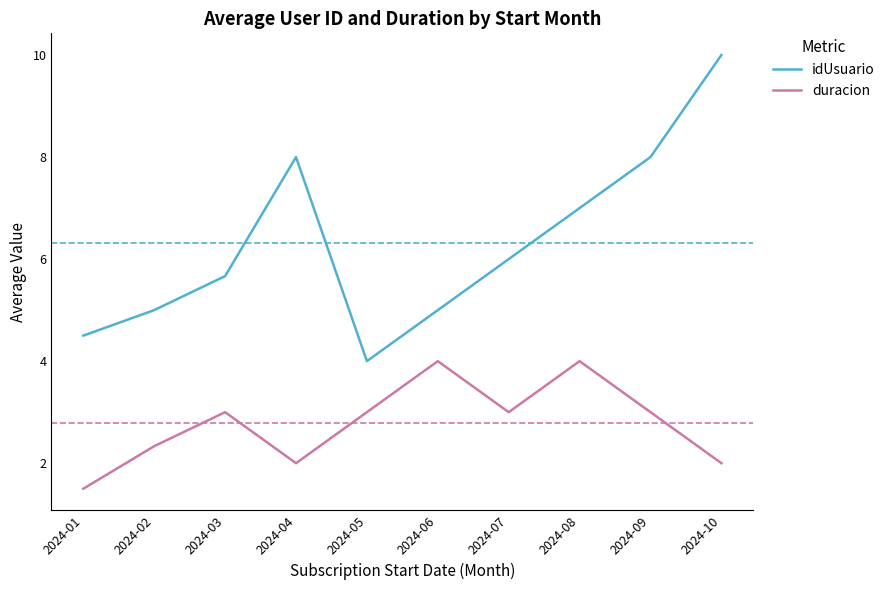

At which category does the chart reach its peak across all series?

2024-10